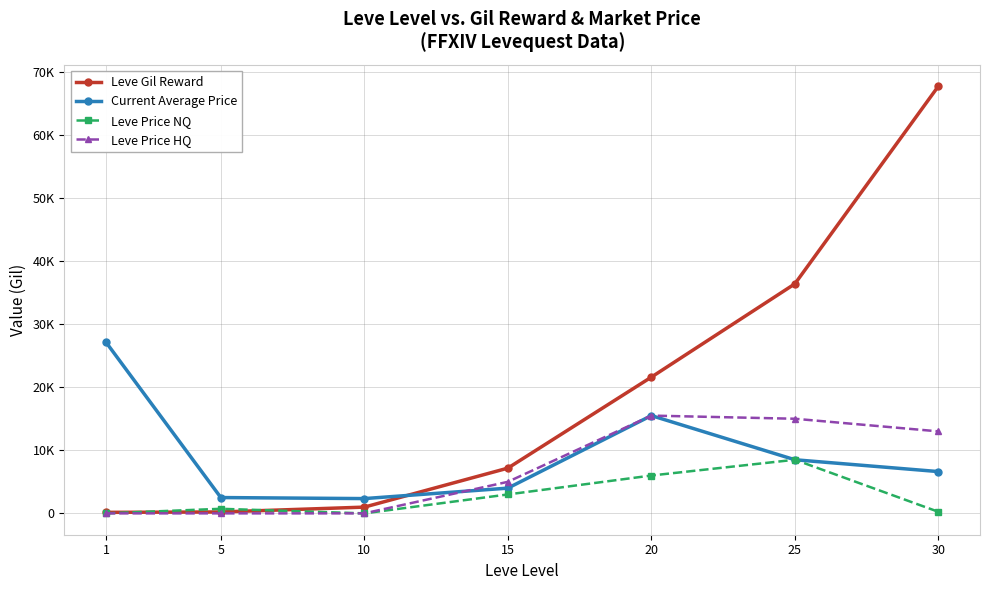

What are all the series names shown in the legend?

Leve Gil Reward, Current Average Price, Leve Price NQ, Leve Price HQ